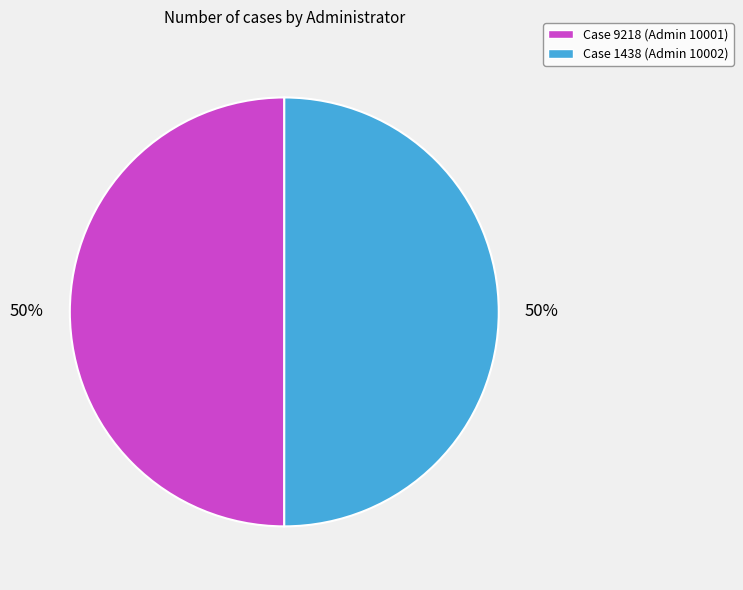

How many slices are in this pie chart?

2